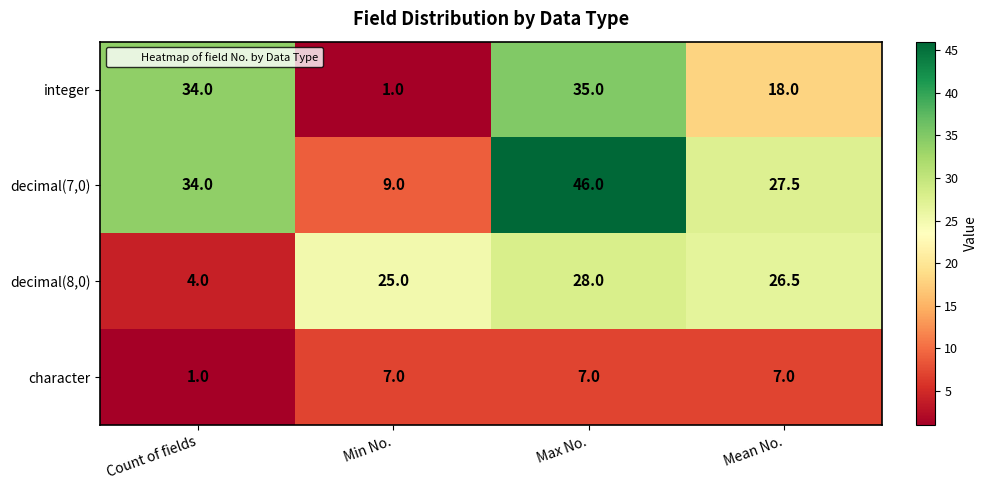

What is the sum of all integer values?

88.0